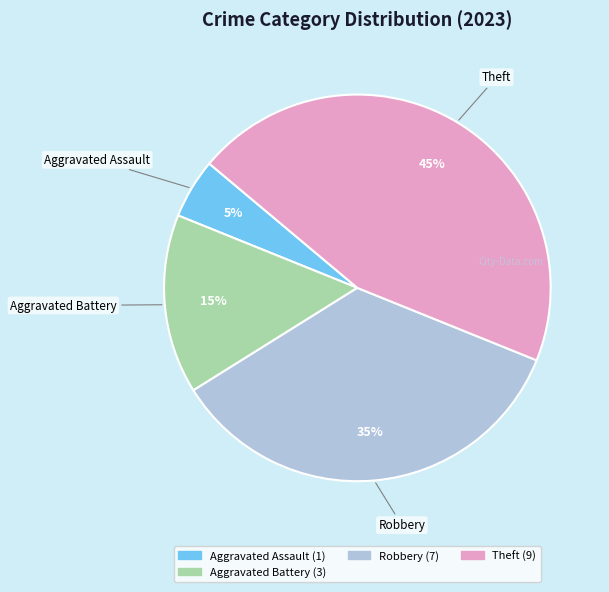

How many segments does this pie chart have?

4